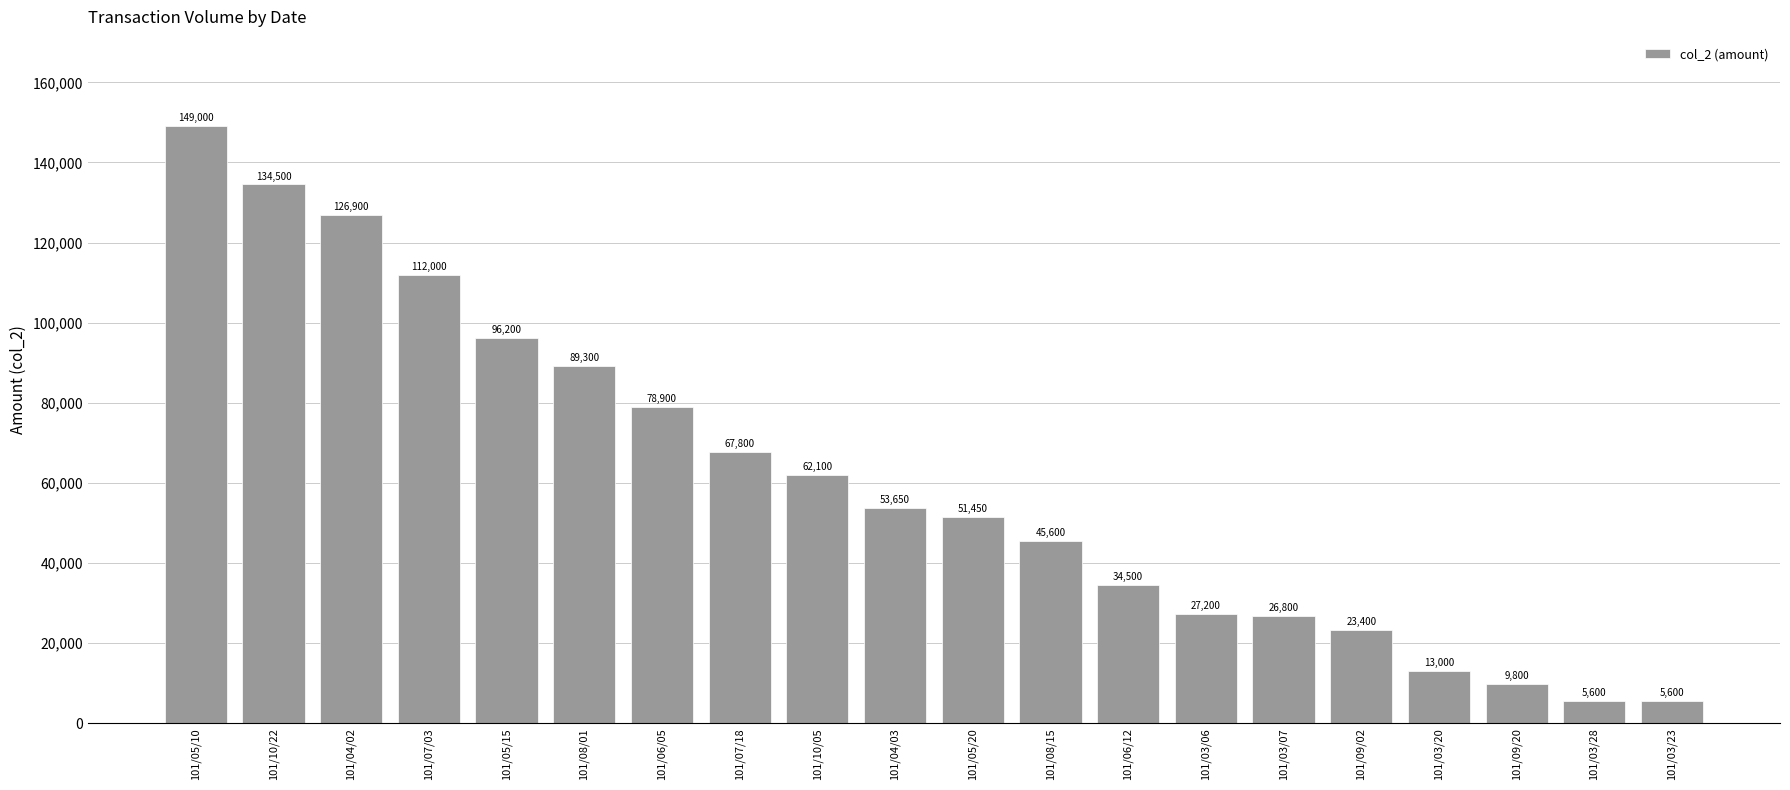

What is the value of the 8th bar from the left?

67800